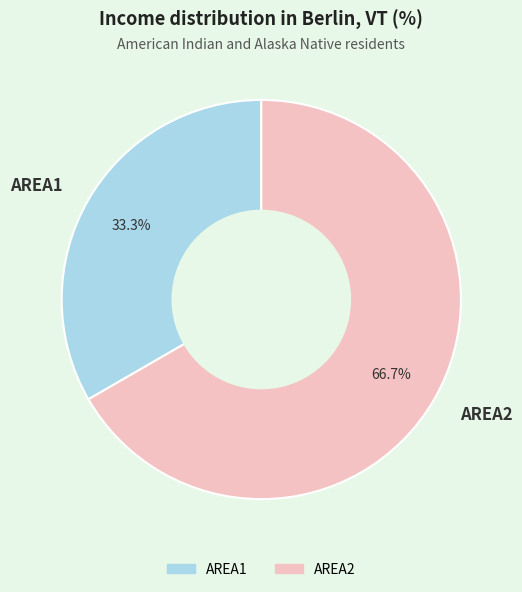

To the nearest percent, what is the difference between the AREA2 and AREA1 slice percentages?

33%